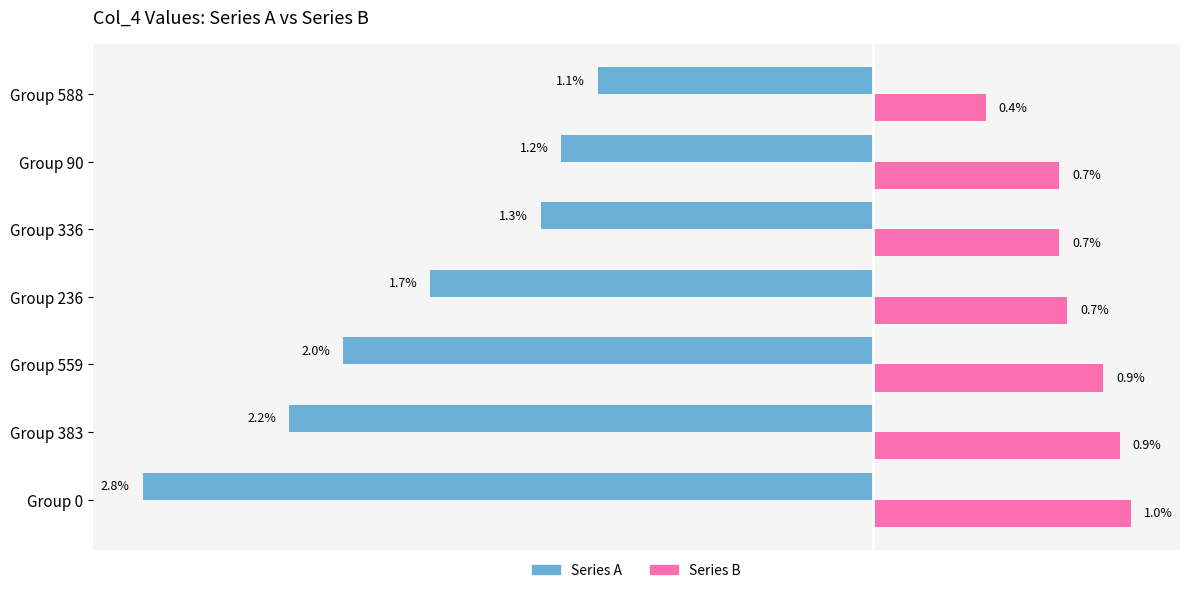

What are all the series names shown in the legend?

Series A, Series B